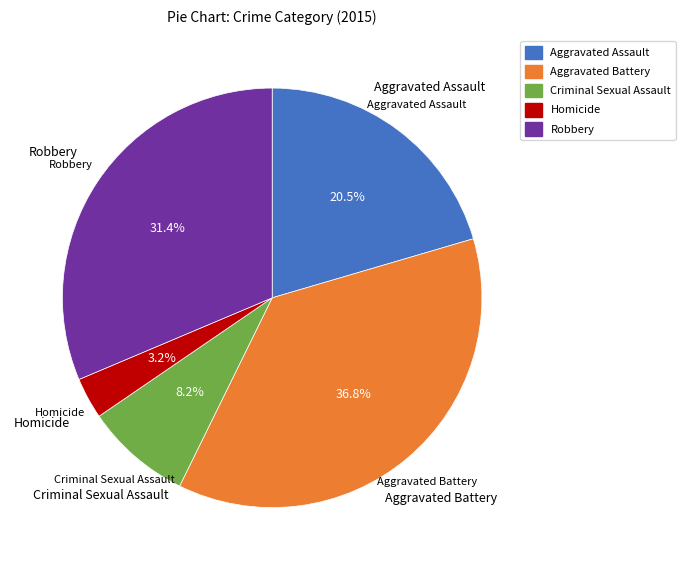

Which has a higher value, Aggravated Battery or Homicide?

Aggravated Battery